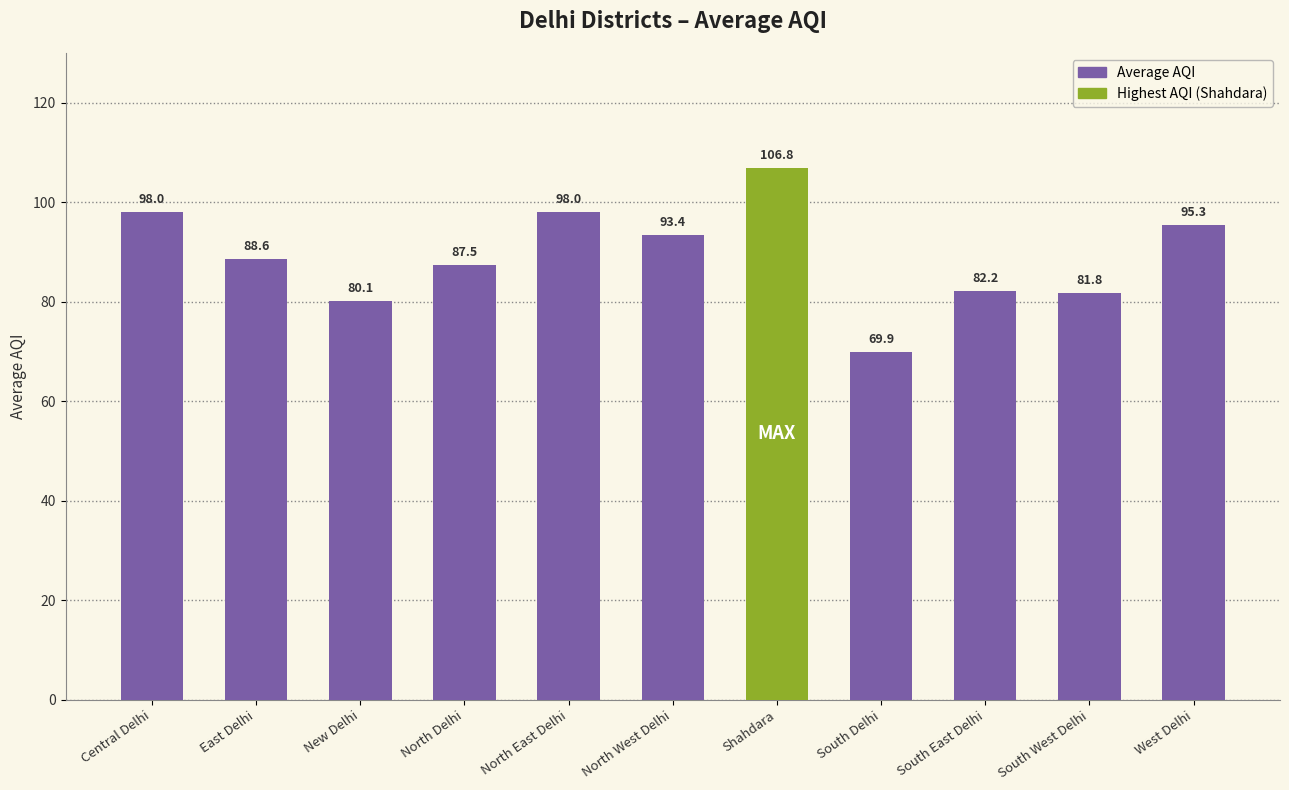

What is the minimum value shown in the chart?

69.9